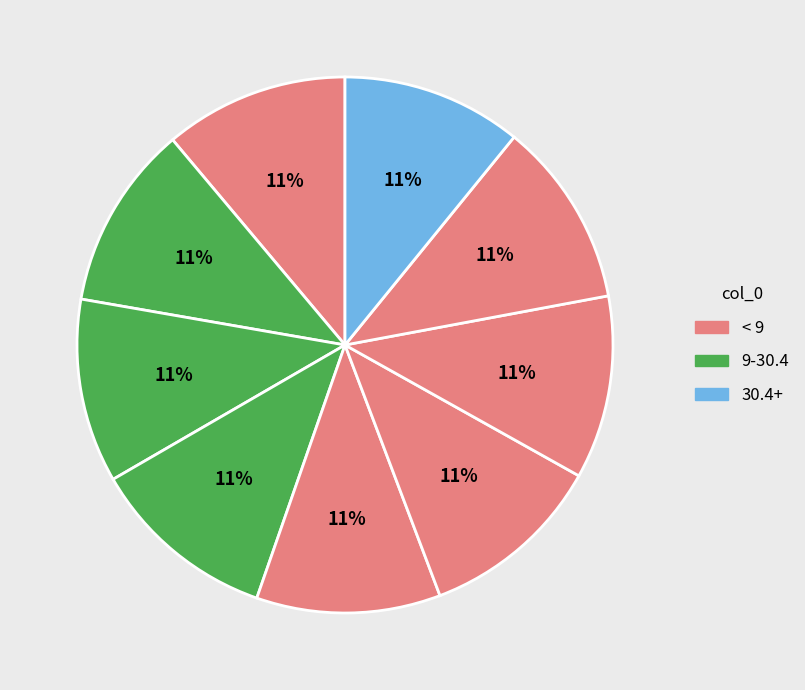

Count the number of slices in the pie.

9